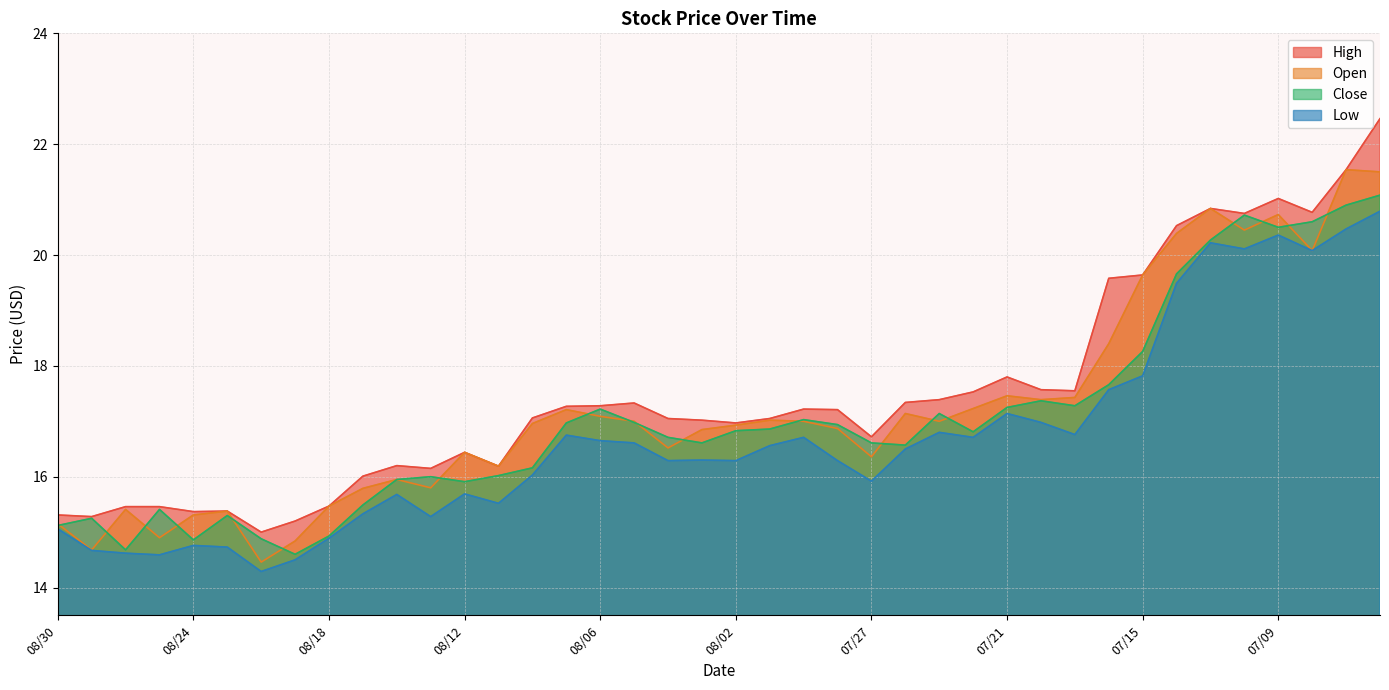

How many interior local valleys does the High series have?

10